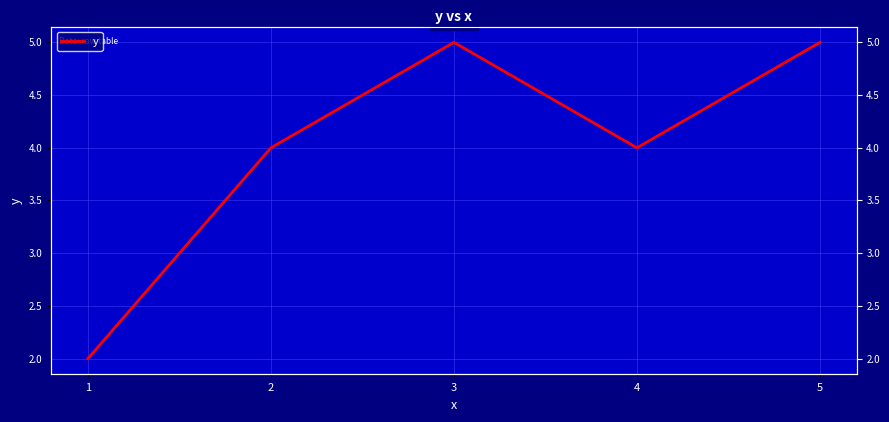

At which label is the value closest to 3?

1